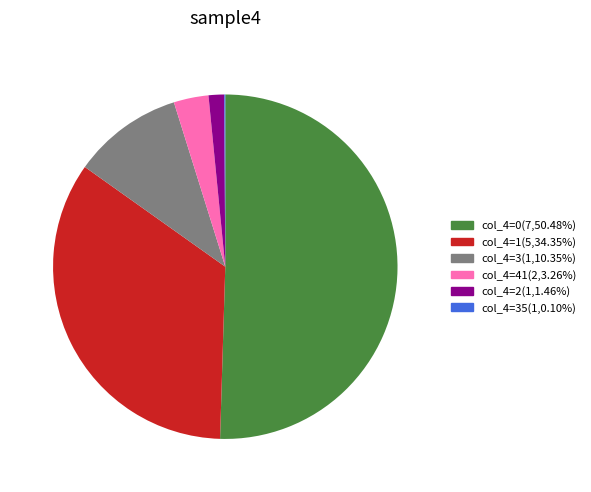

What is the ratio of the value at col_4=0(7,50.48%) to the value at col_4=1(5,34.35%)?

1.5